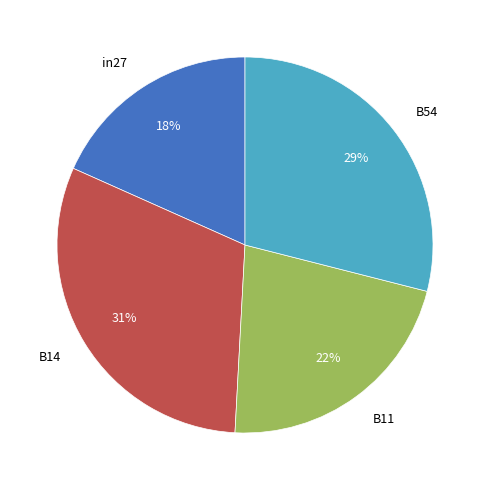

Is the sum of B54 and B11 greater than half?

Yes